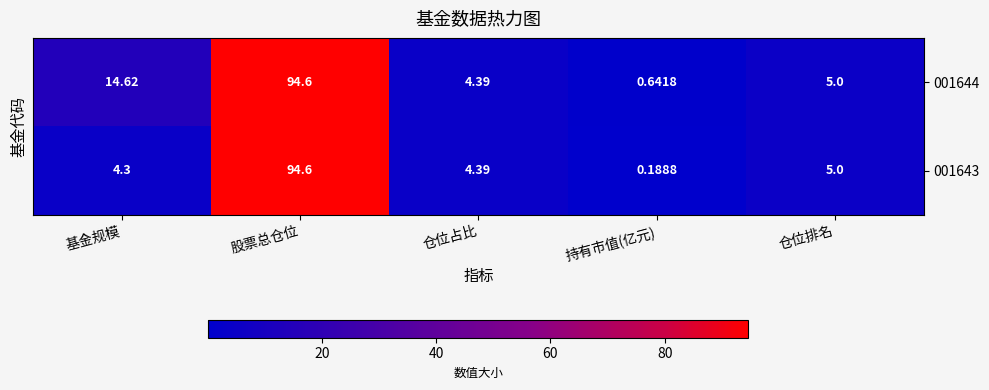

At which category does the chart reach its peak across all series?

股票总仓位